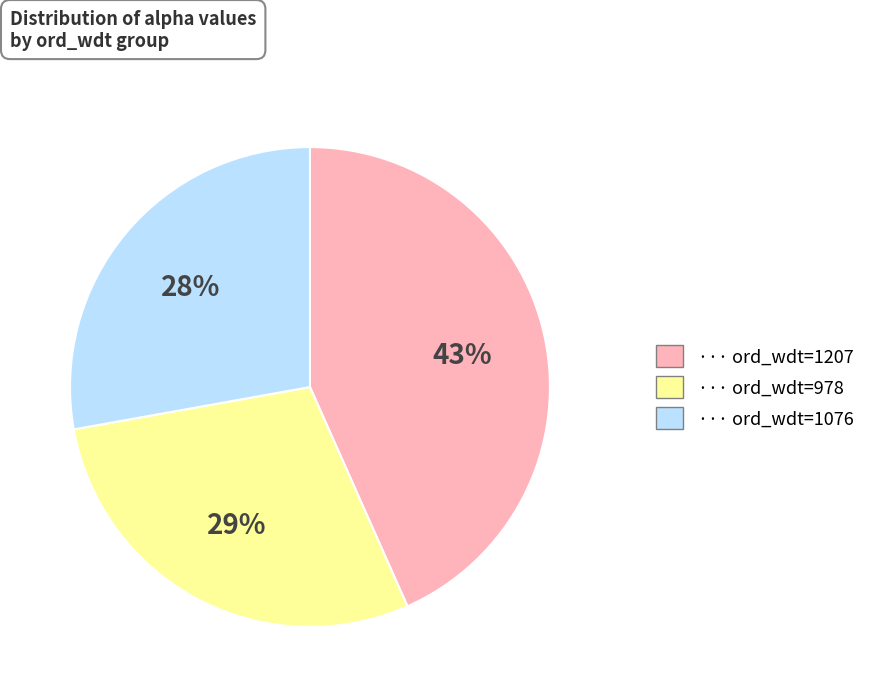

To the nearest percent, what is the average slice percentage?

33%